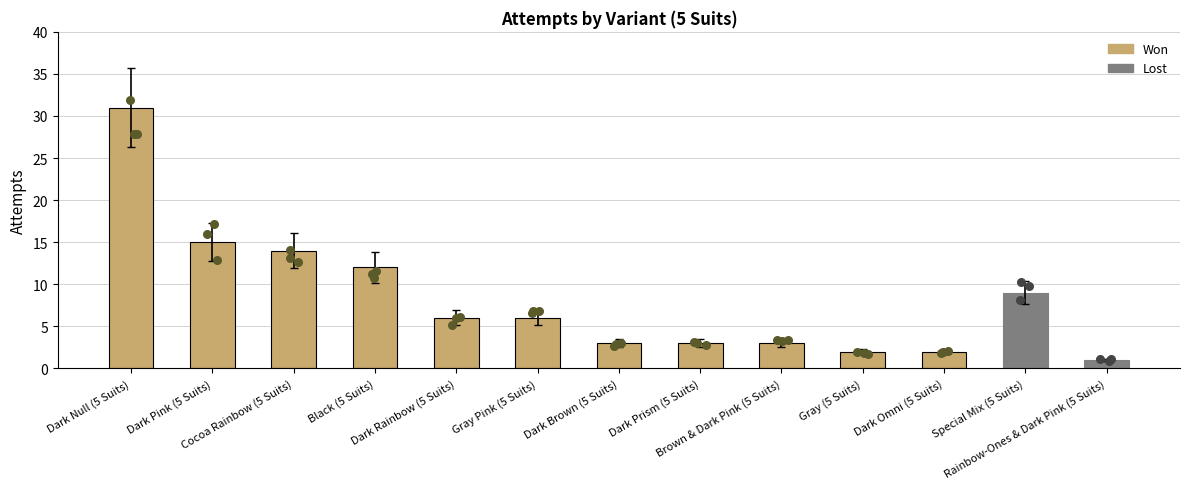

Between Dark Null (5 Suits) and Black (5 Suits), which is larger?

Dark Null (5 Suits)